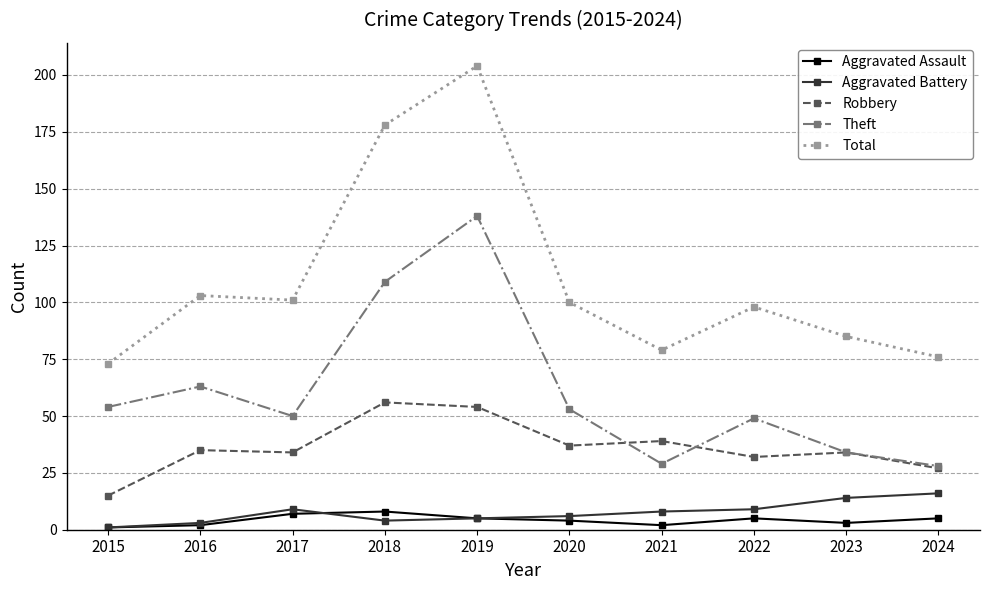

Which label corresponds to the largest value in the chart?

2019